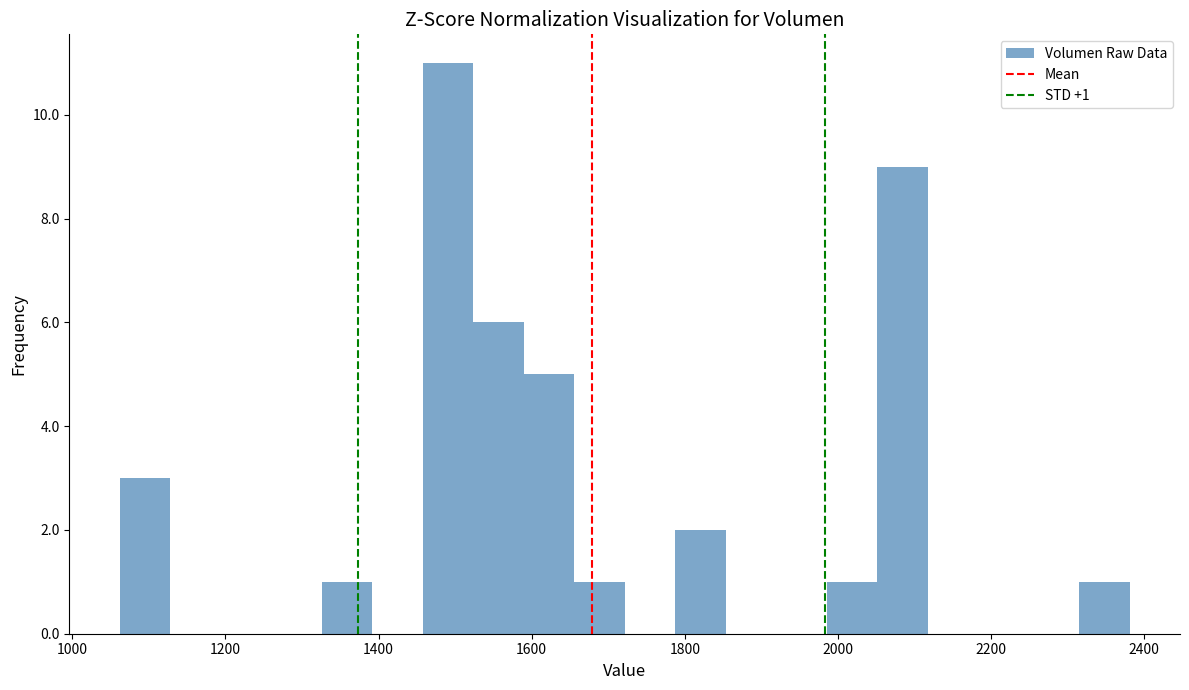

Around what value on the x-axis is the tallest bar? Give the approximate position of its centre, as read against the axis.

1500